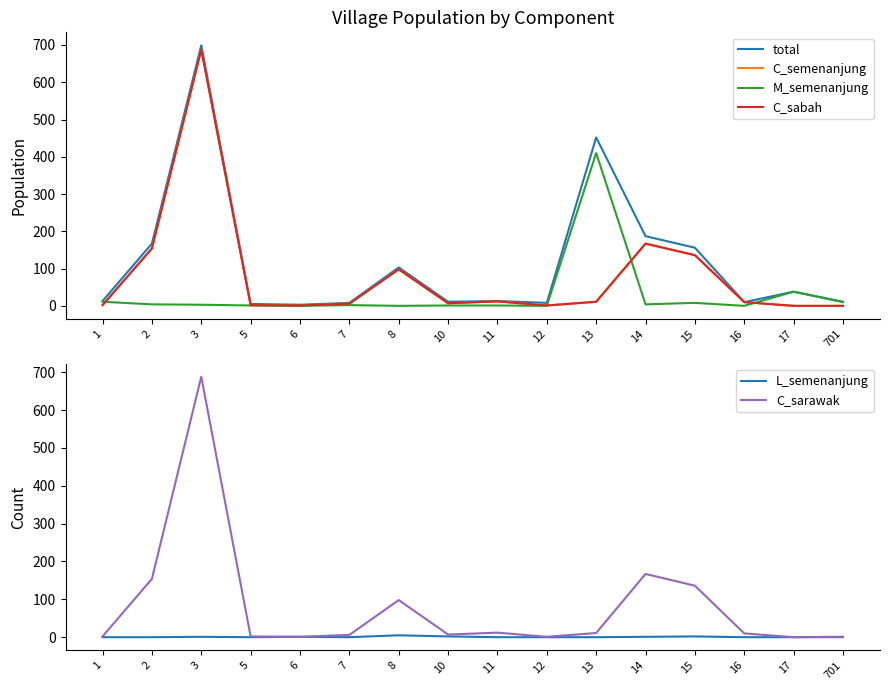

What is the value of the L_semenanjung point at the 5th from the left?

1